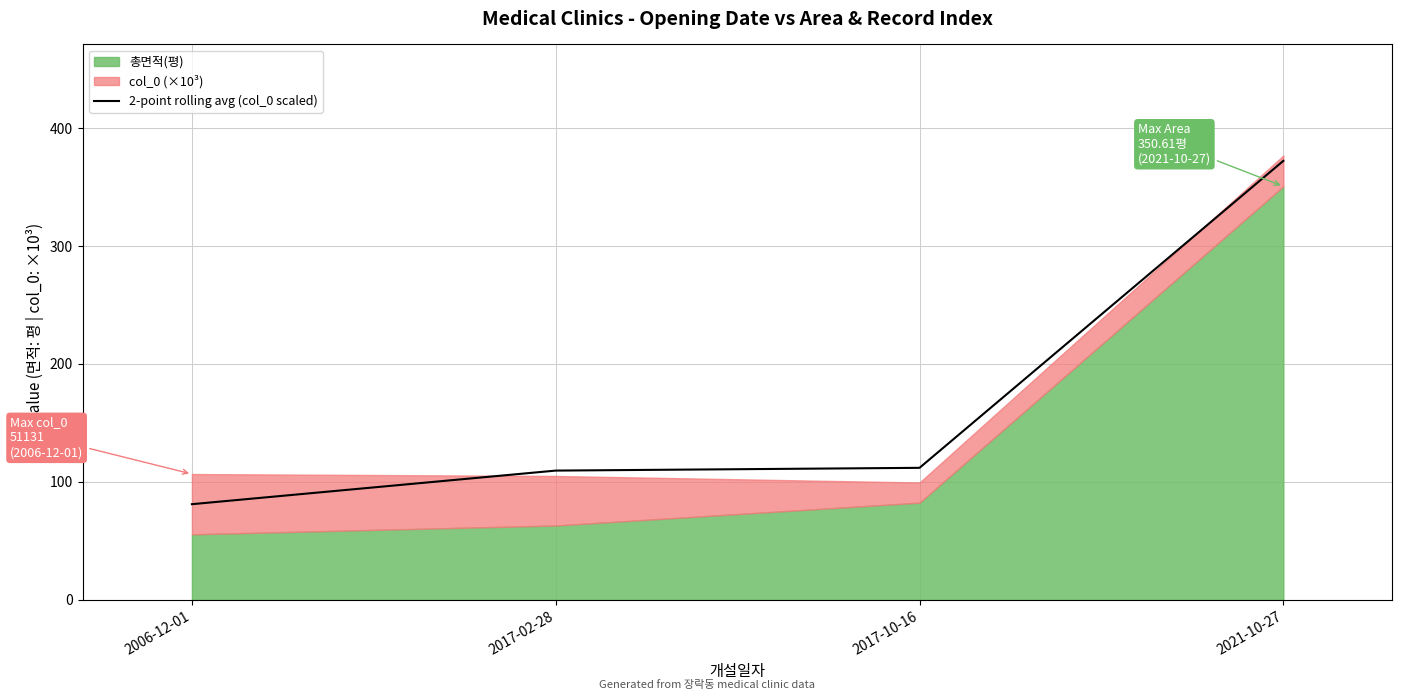

True or false: the data shows 62.9 at 2017-10-16.

False